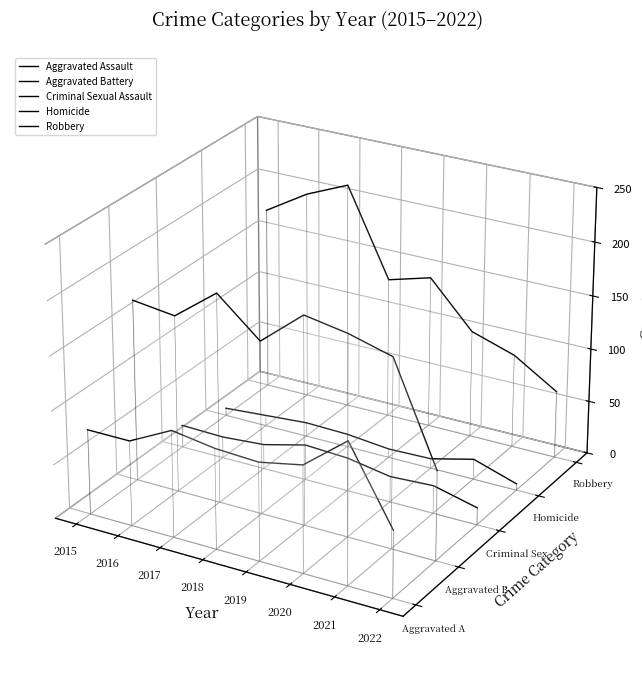

Is it true that Homicide equals -0.0 at 2017?

False